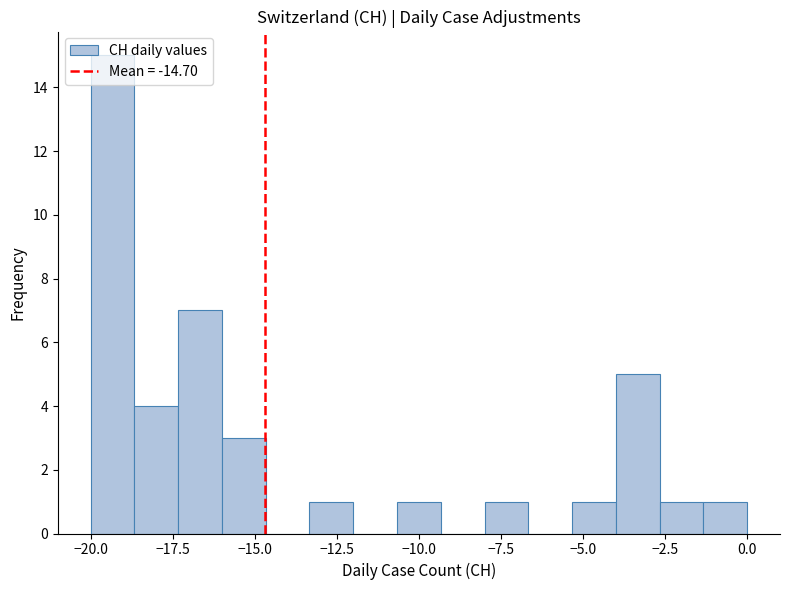

Read against the x-axis, roughly where is the centre of the tallest bar?

-19.5